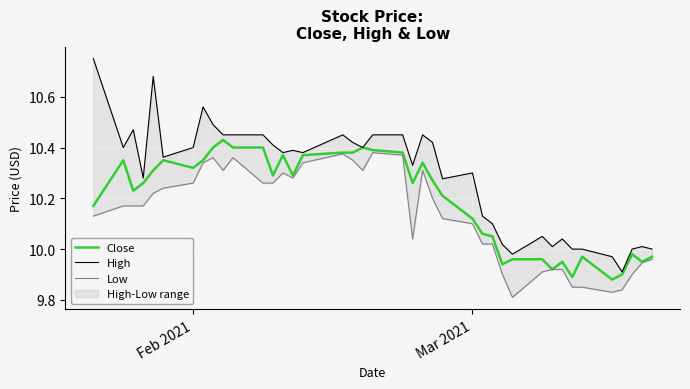

What is the maximum value for High?

10.8